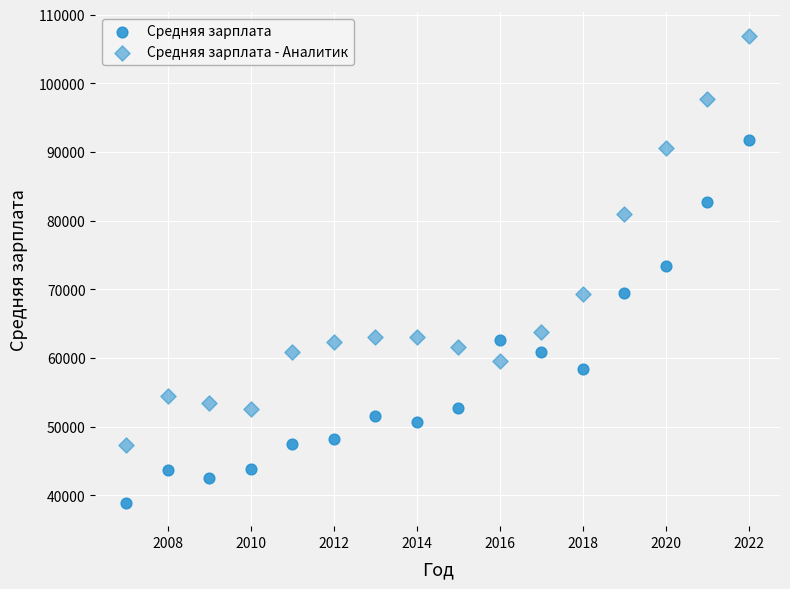

Count the number of points in this scatter plot.

32